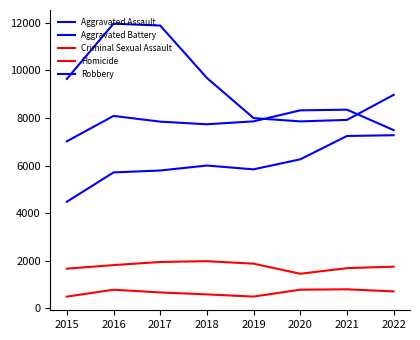

How many lines are shown in the chart?

5